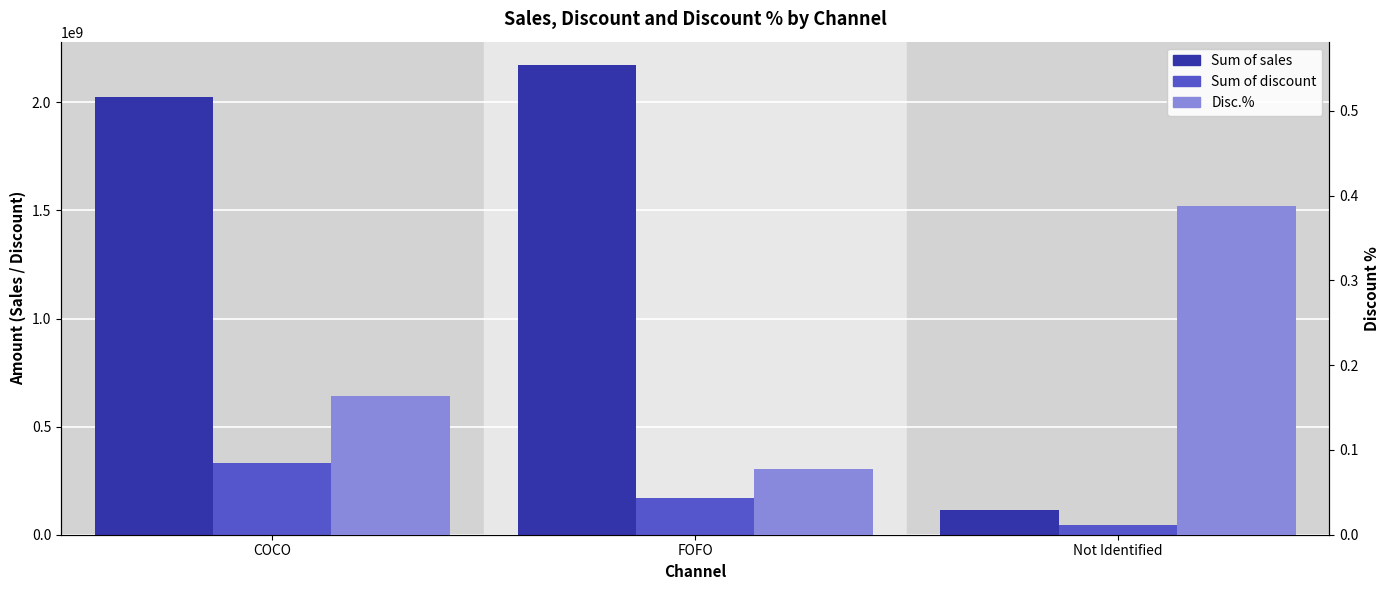

How many data points in Sum of discount are above 168811110?

2